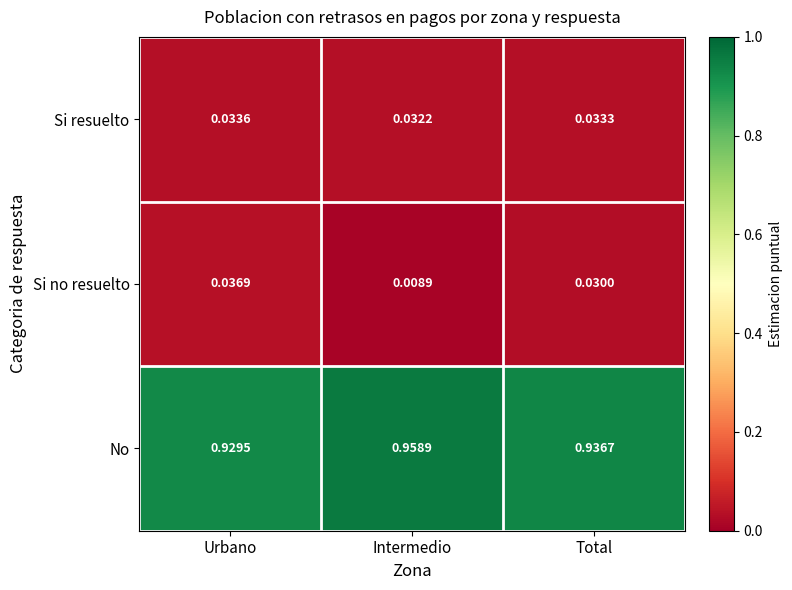

Which series has the largest total across all categories?

No